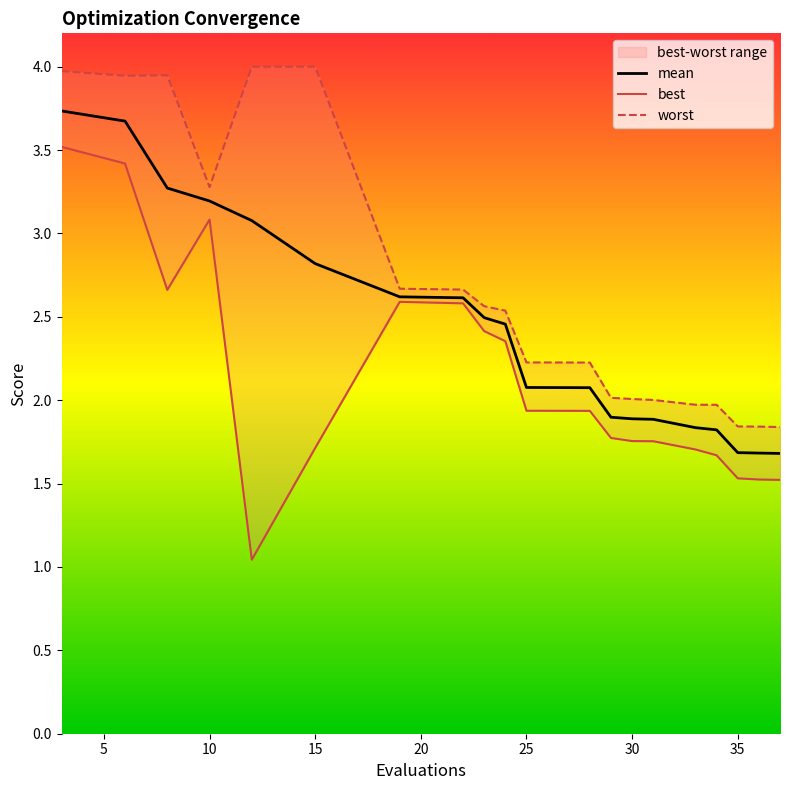

What is the minimum value shown in the chart?

1.0